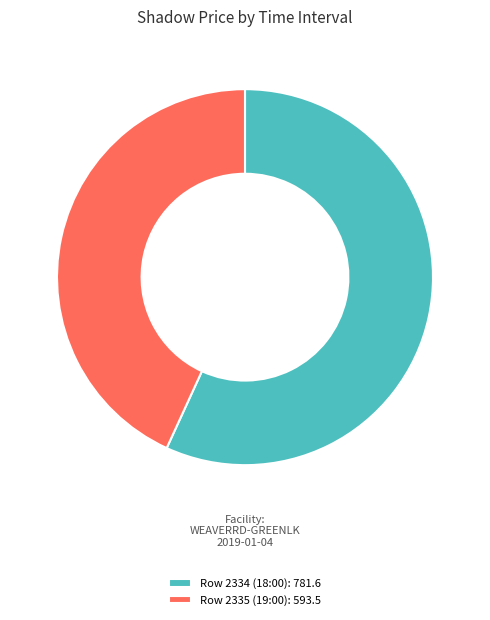

Do Row 2334 (18:00) and Row 2335 (19:00) together represent more than half of the pie?

Yes